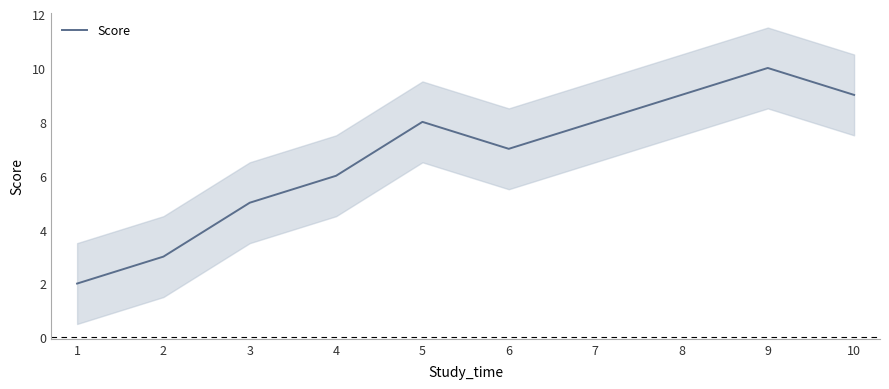

Reading left to right, transcribe all the data shown in this chart.

2	3	5	6	8	7	8	9	10	9